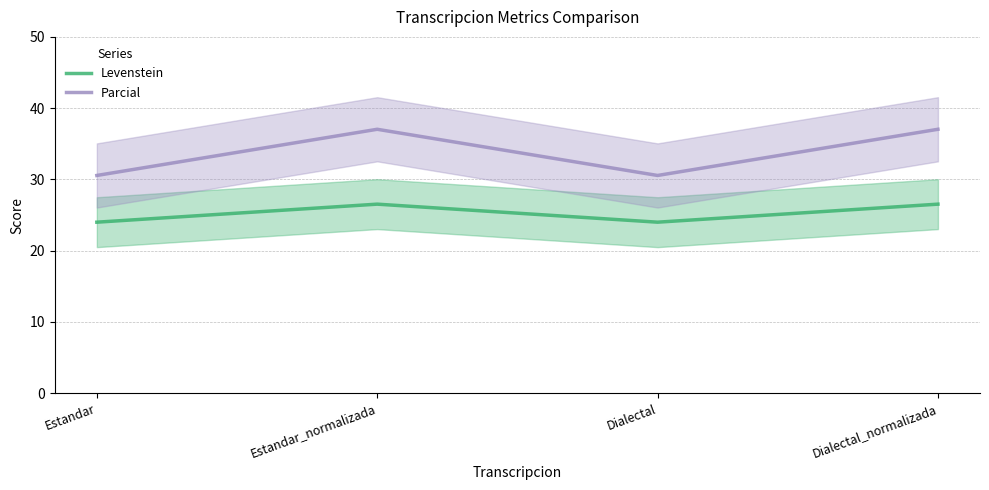

True or false: Parcial has more than 2 points higher than both neighbors.

False